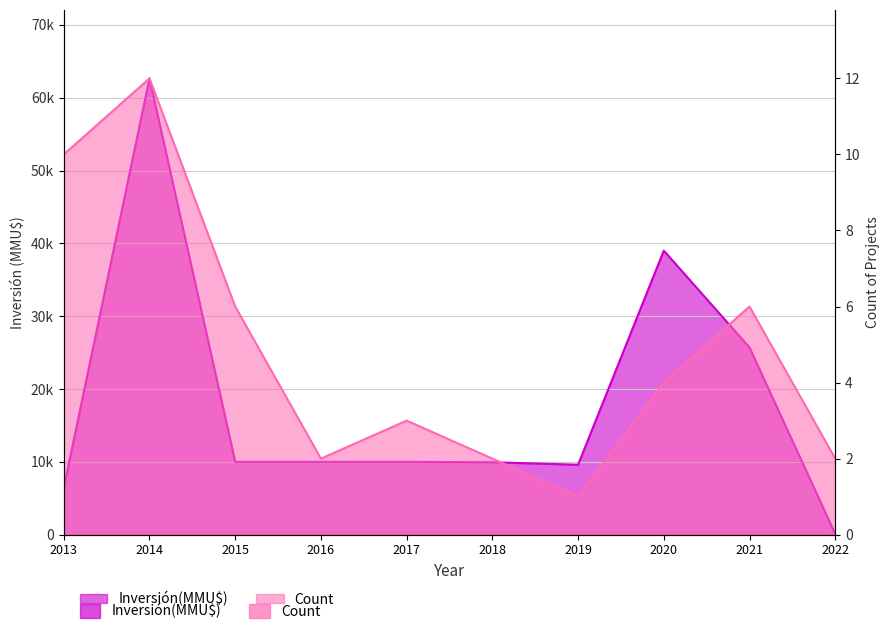

What is the difference between the maximum and second lowest values in the Inversión(MMU$) series?

56215